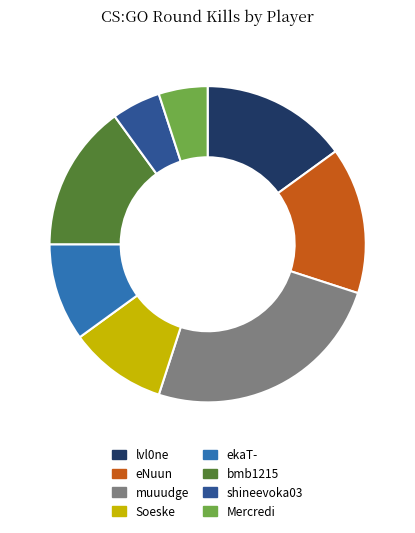

Which has a higher value, lvl0ne or shineevoka03?

lvl0ne